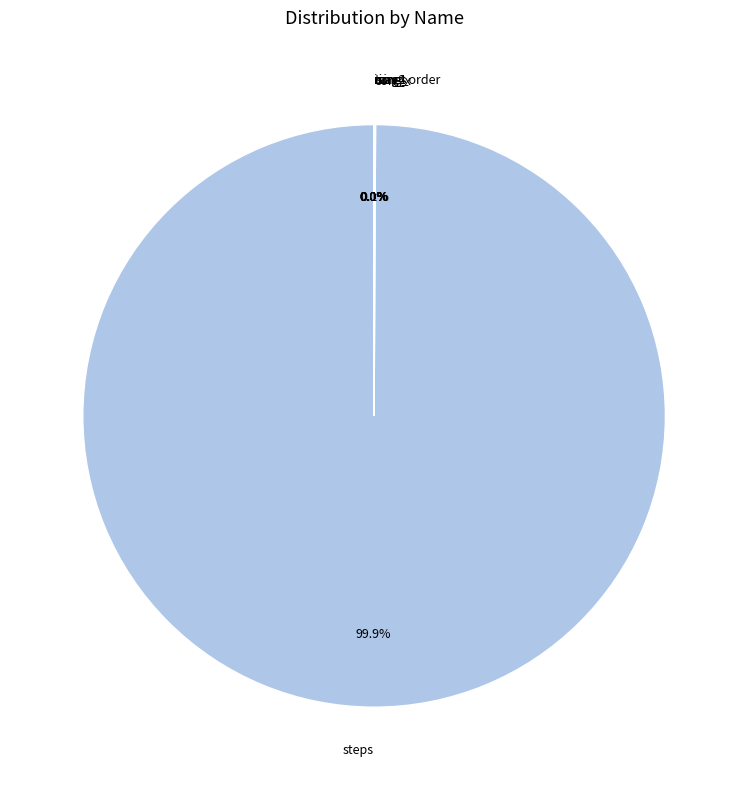

Is steps the majority of the pie?

Yes